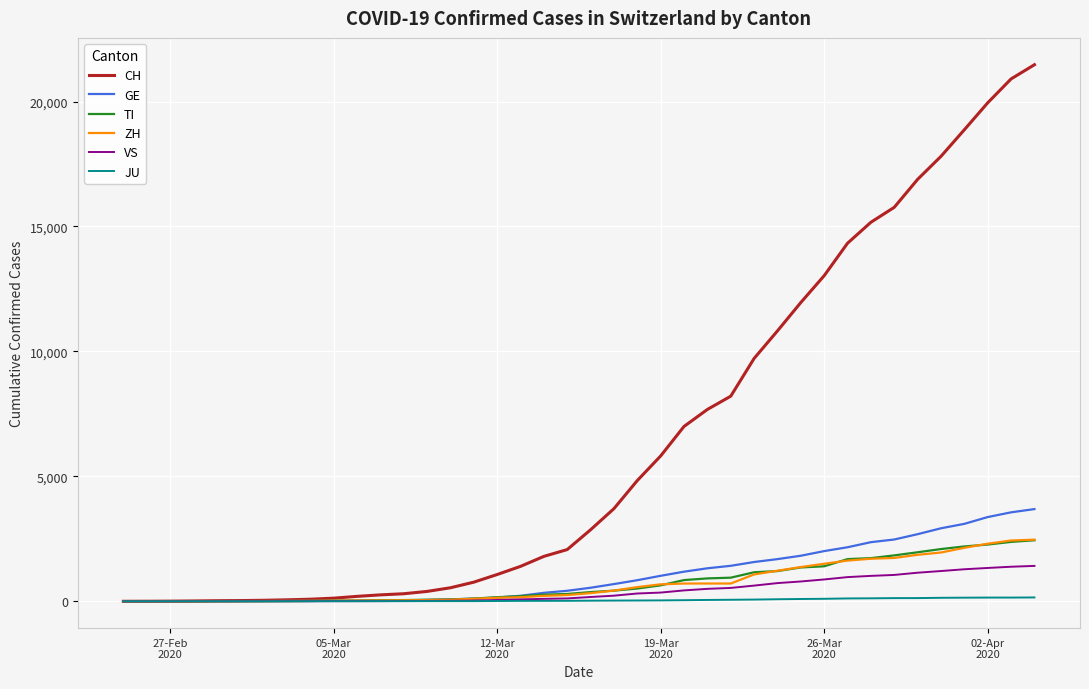

What is the maximum value shown in the chart?

21473